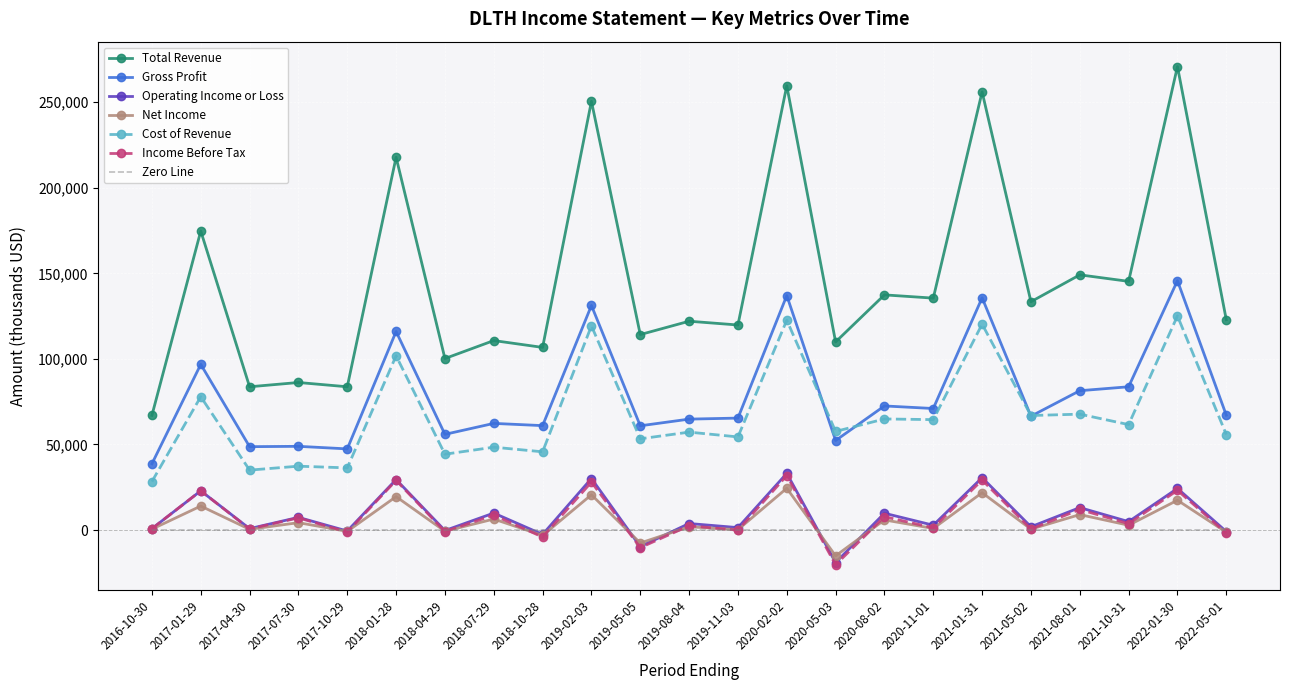

True or false: Income Before Tax and Cost of Revenue intersect in this chart.

False